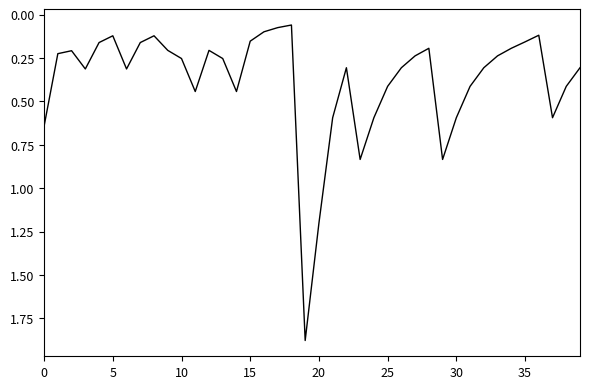

What is the difference between the maximum and minimum values?

1.8